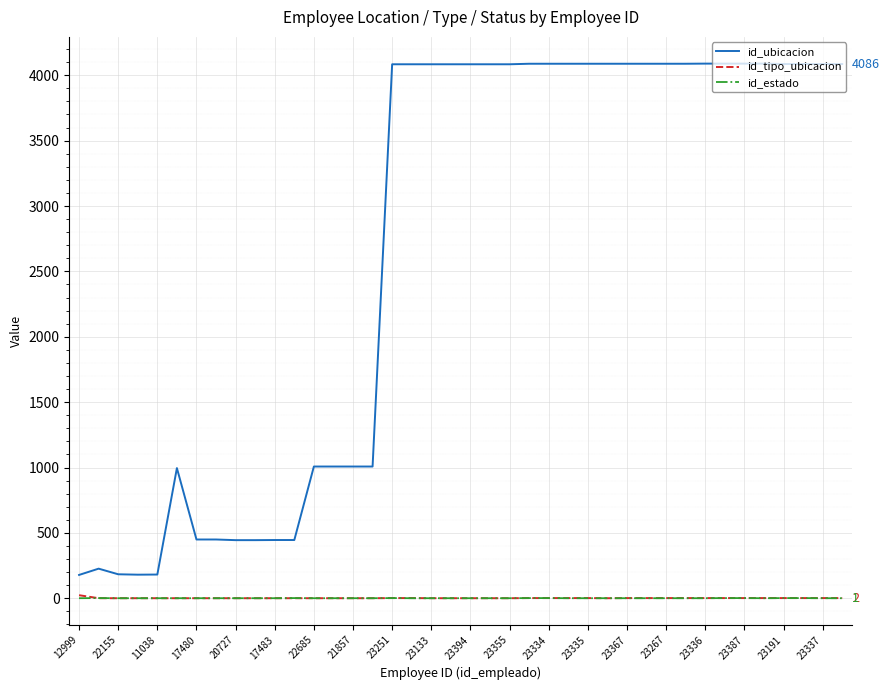

True or false: id_ubicacion and id_estado cross at least once.

False